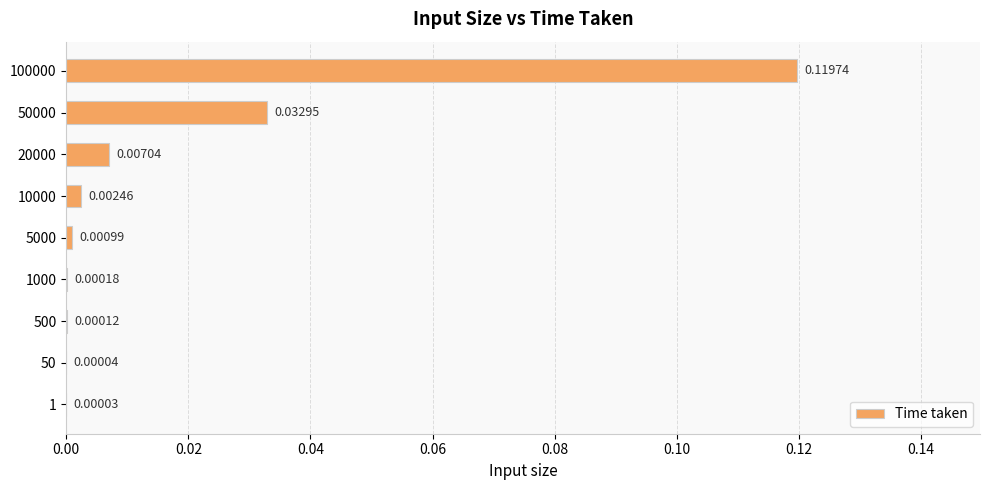

Are the bars horizontal?

Yes